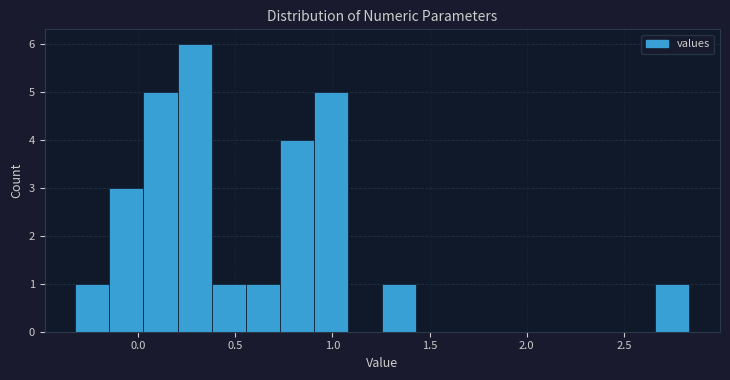

Around what value on the x-axis is the tallest bar? Give the approximate position of its centre, as read against the axis.

0.30